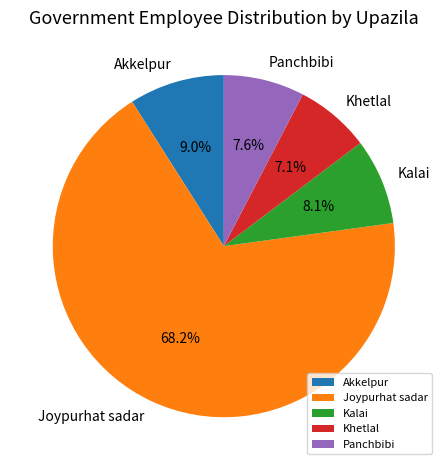

To the nearest percent, what portion does Akkelpur represent?

9%